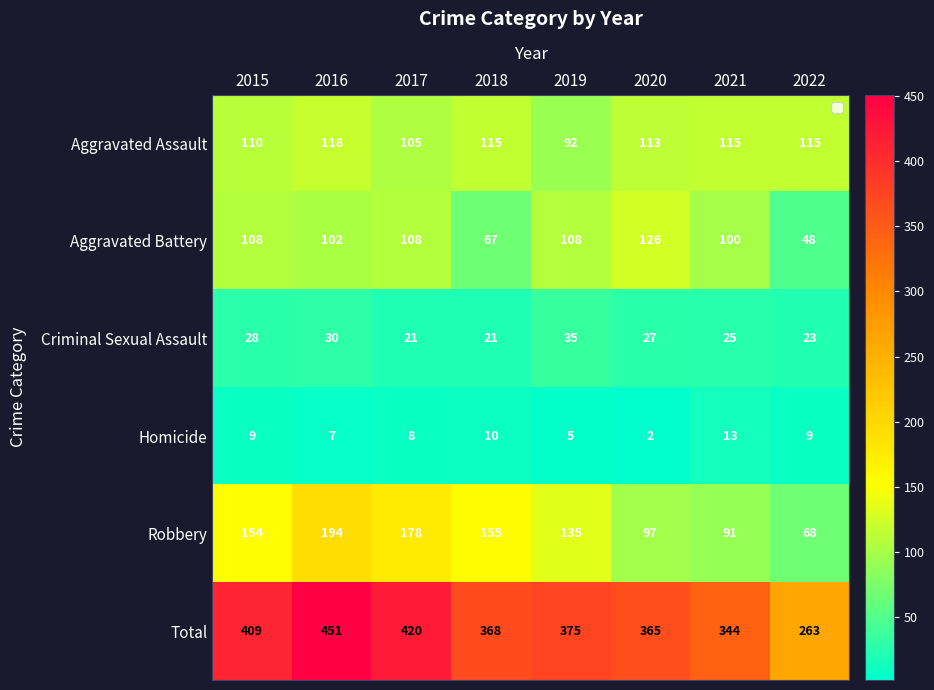

Rank the series at 2019 from lowest to highest value.

Homicide, Criminal Sexual Assault, Aggravated Assault, Aggravated Battery, Robbery, Total